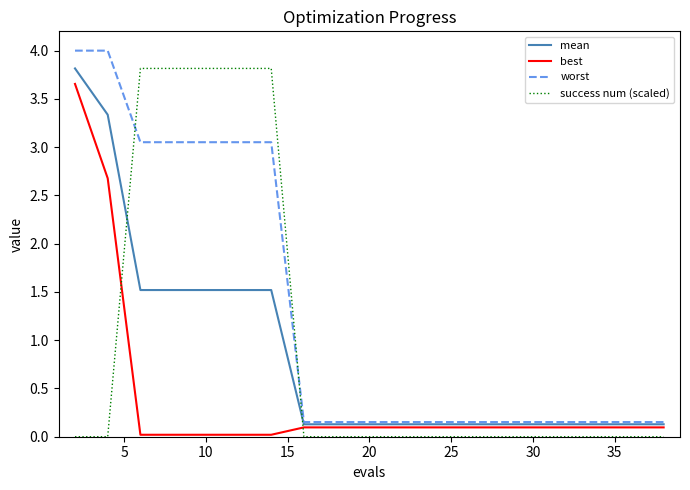

Rank the series by their average value, from highest to lowest.

worst, success num (scaled), mean, best